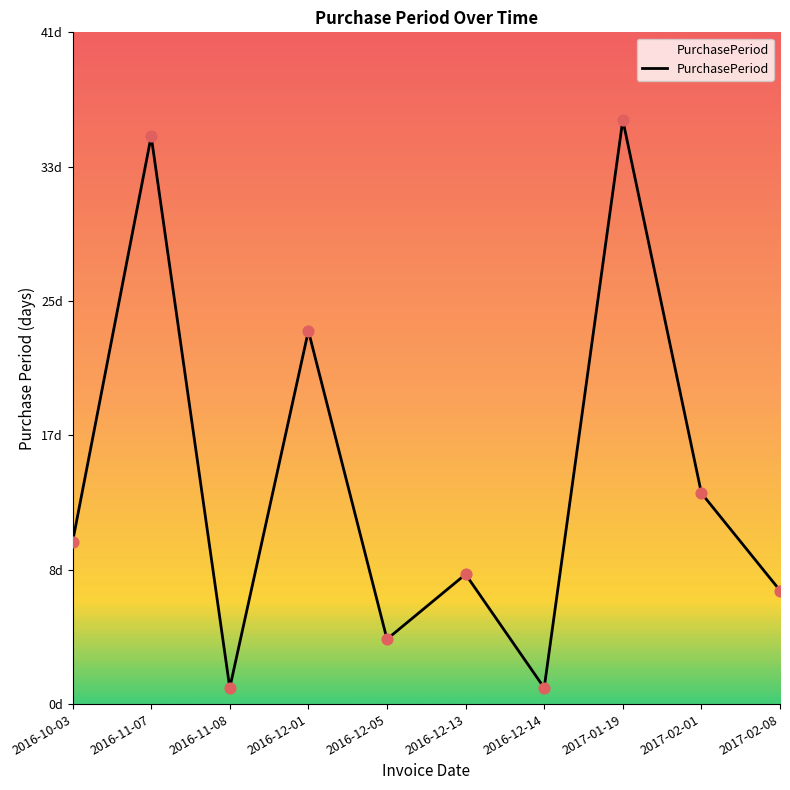

What is the ratio of the value at 2016-12-13 to the value at 2017-02-01?

0.6